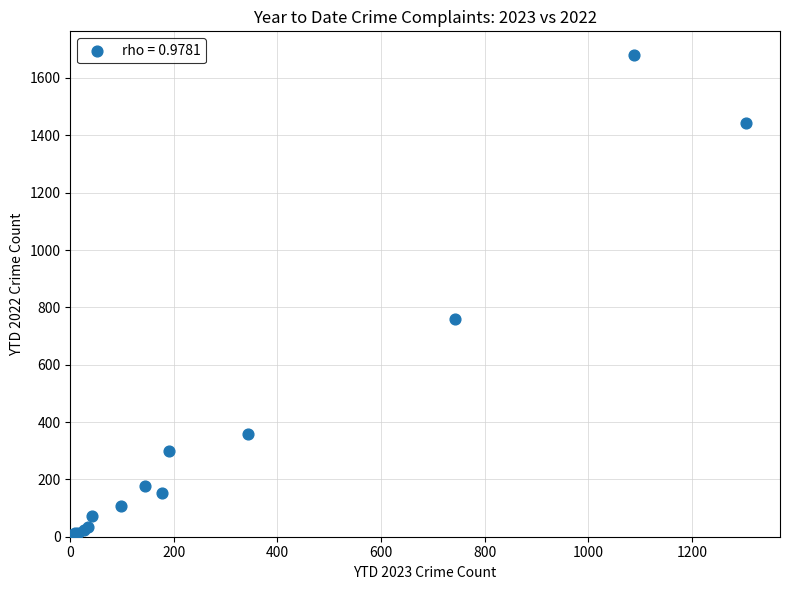

What Y value in the scatter plot is closest to 842?

758